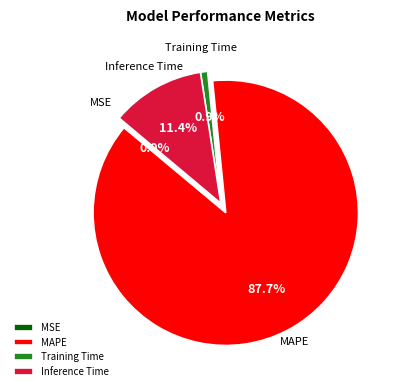

To the nearest percent, what is the difference between the largest and smallest slice percentages?

88%